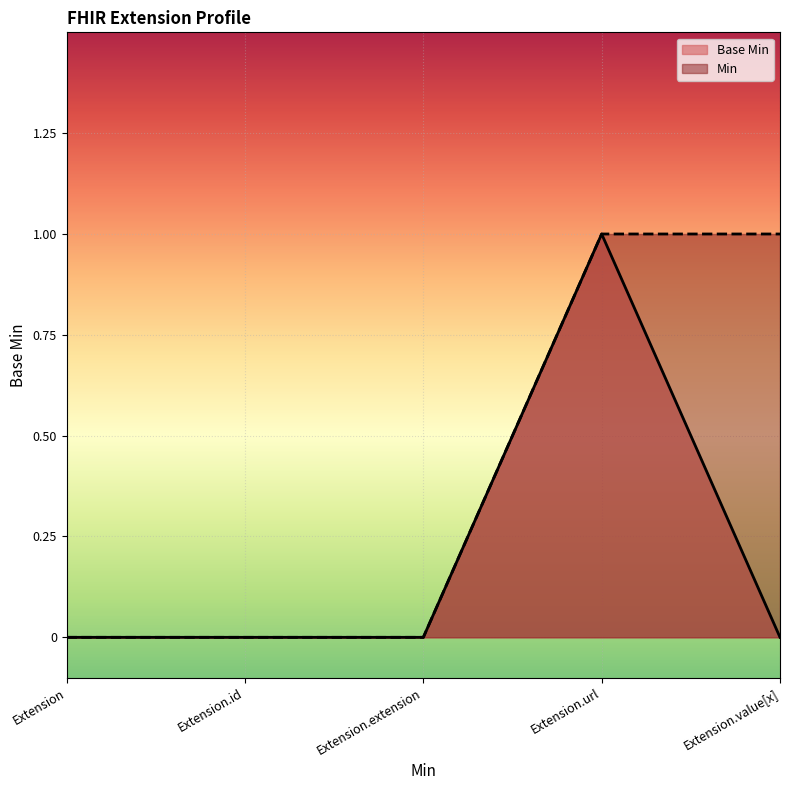

Rank the categories by value from lowest to highest.

Extension, Extension.id, Extension.extension, Extension.value[x], Extension.url